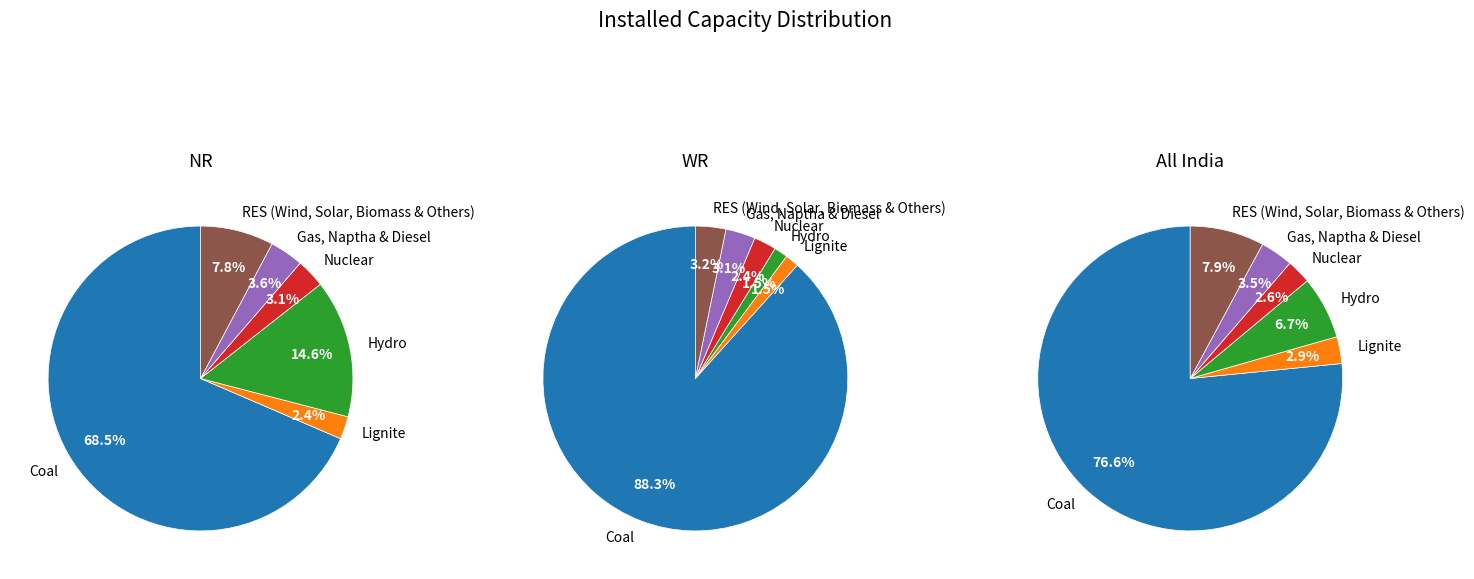

What is the total percentage of Lignite and Nuclear?

5.5%